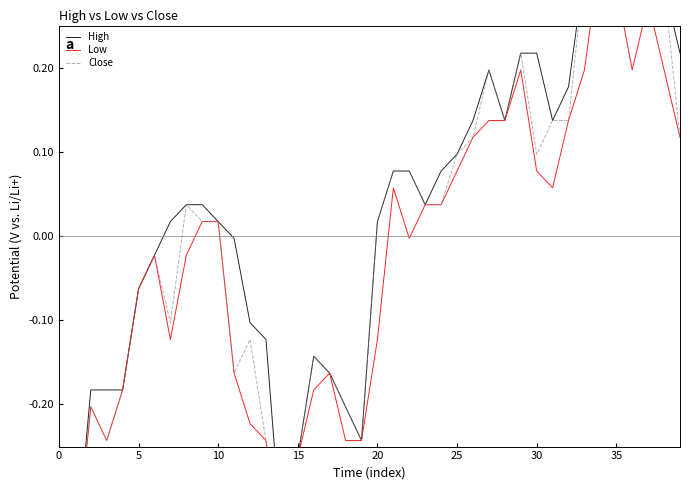

What is the label of the 21st point from the left?

20